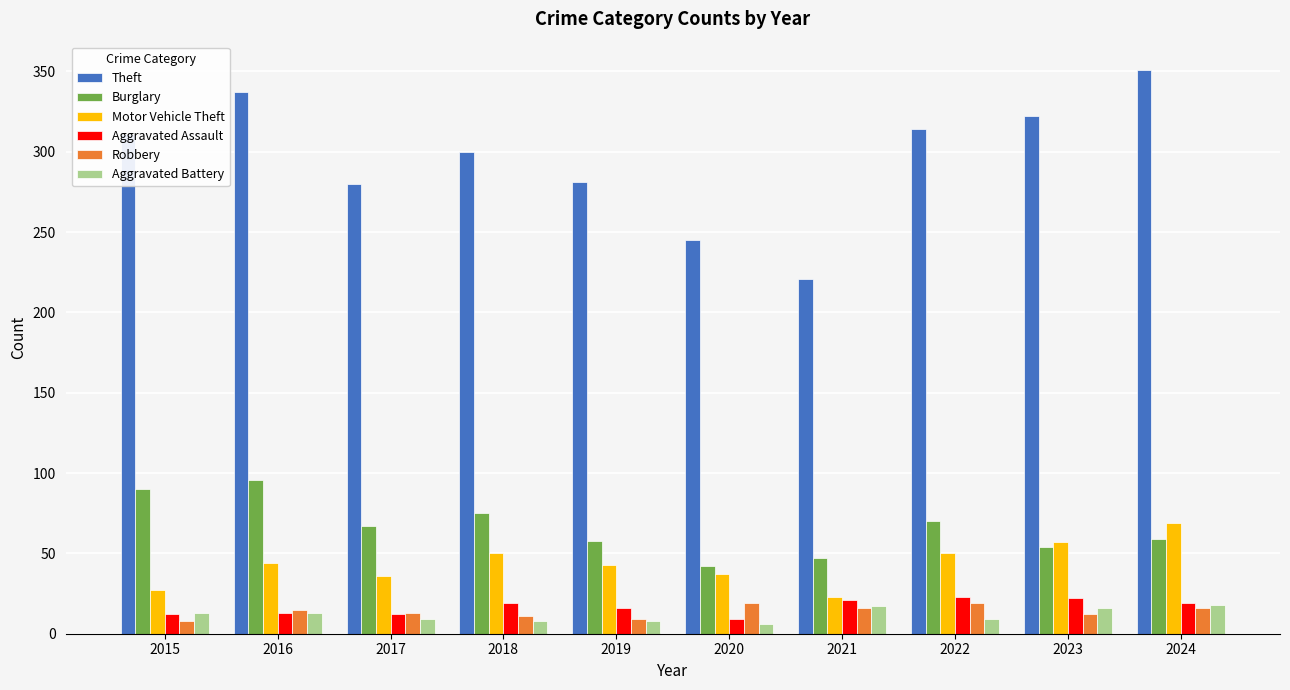

What is the difference between the second highest and second lowest values in the Motor Vehicle Theft series?

30